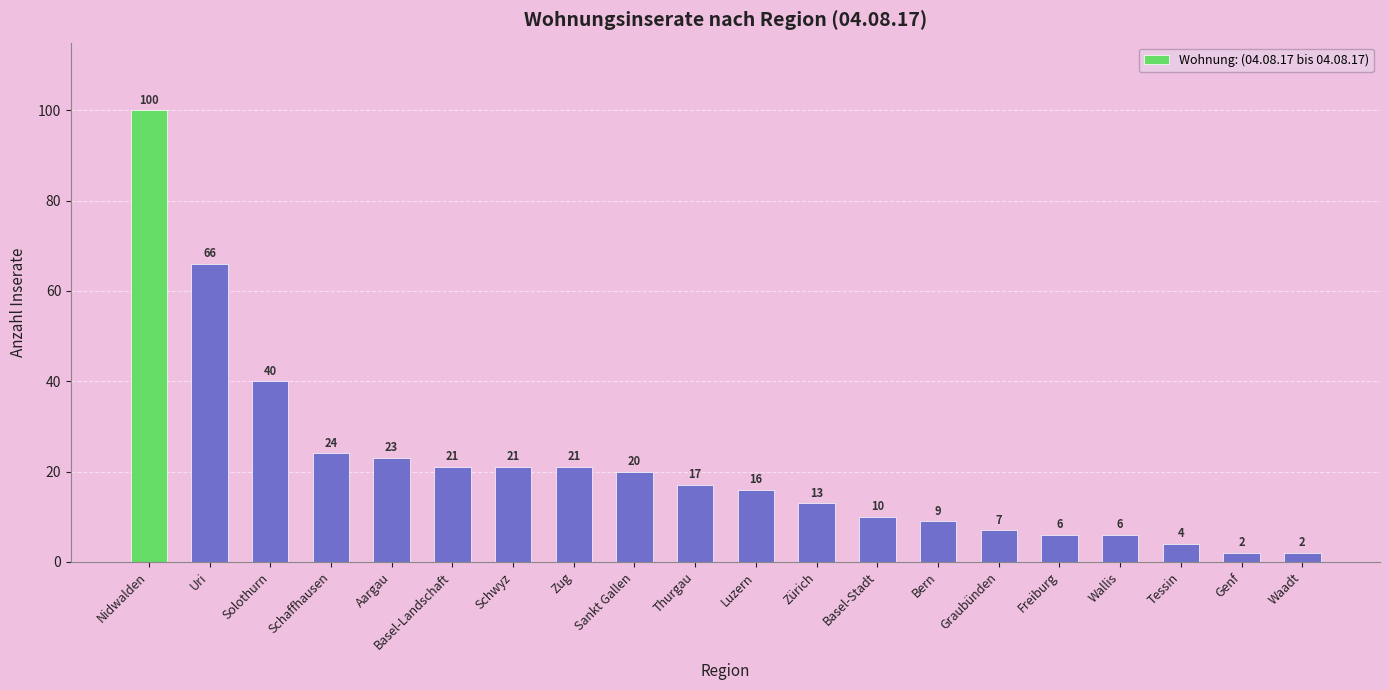

The value at Luzern is 27. True or false?

False